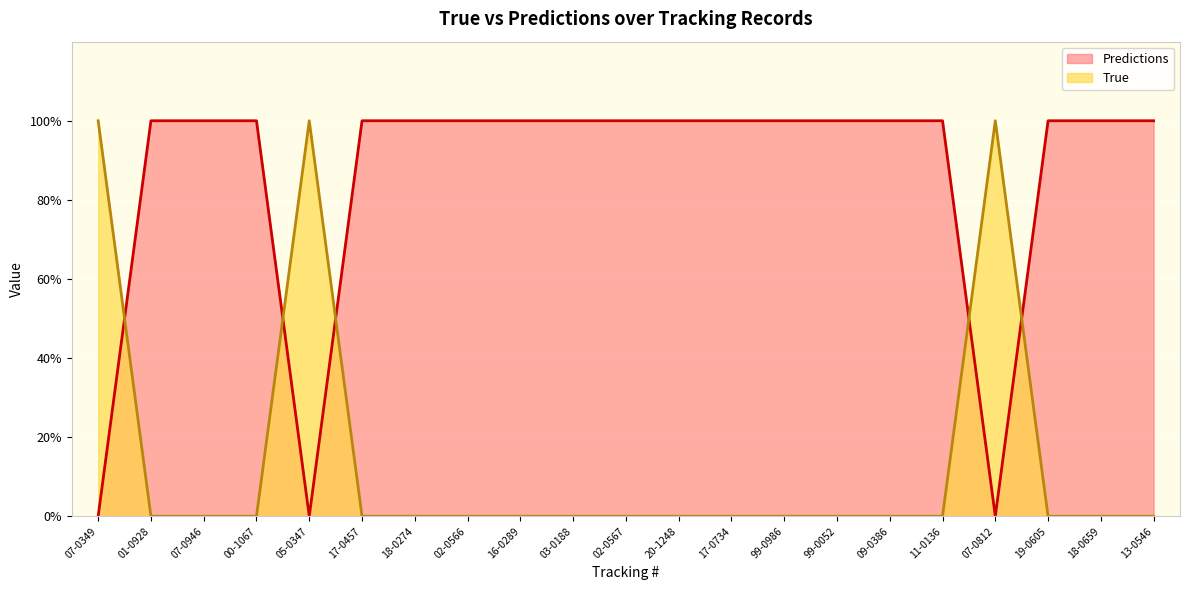

What are all the series names shown in the legend?

Predictions, True